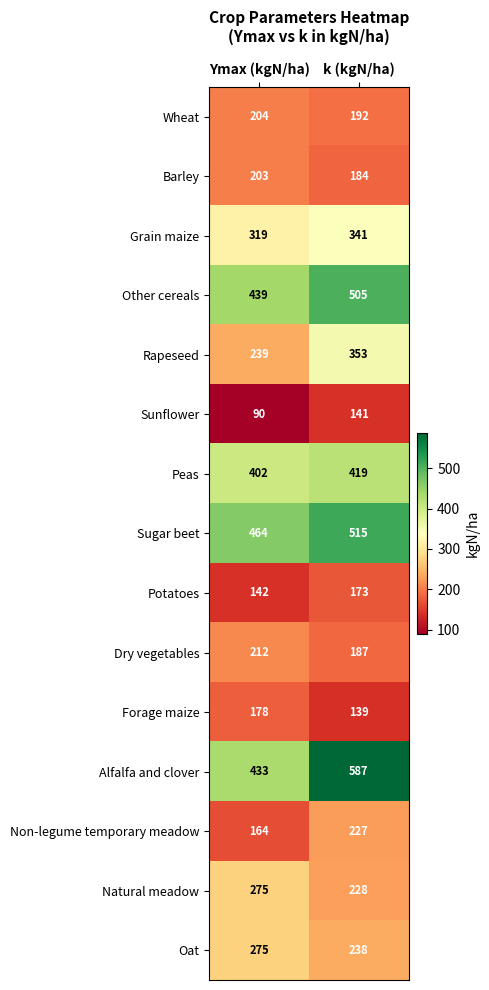

What is the spread (max minus min) of values at Ymax (kgN/ha)?

374